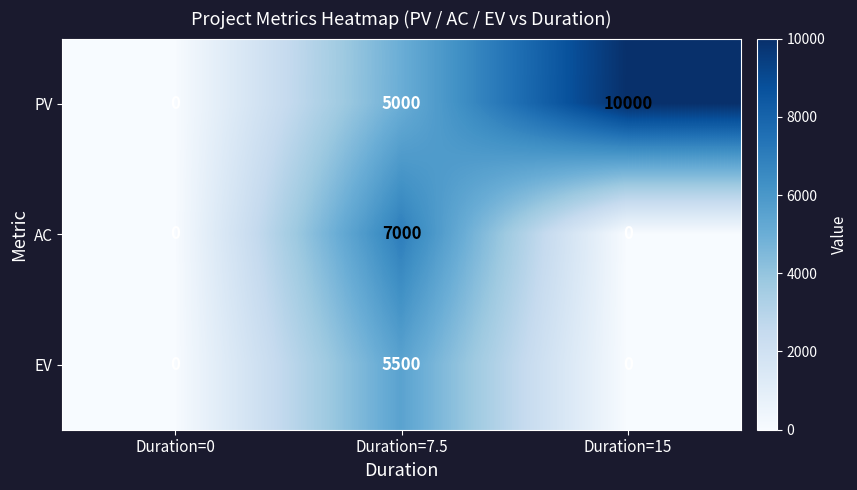

Between Duration=0 and Duration=7.5, which series saw the biggest shift?

AC